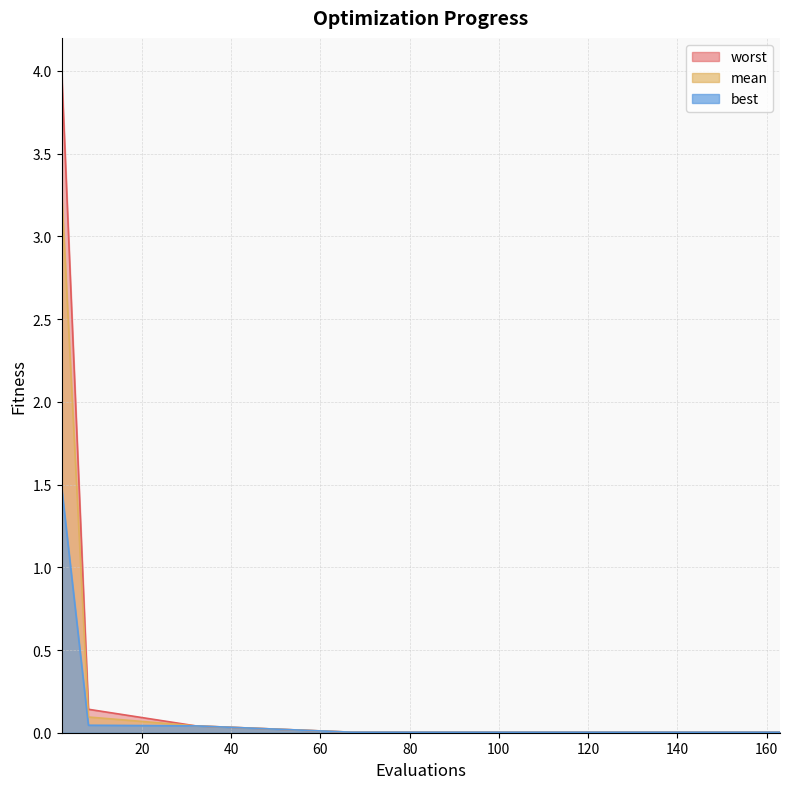

True or false: best has a value of 0.0 at 100.

True